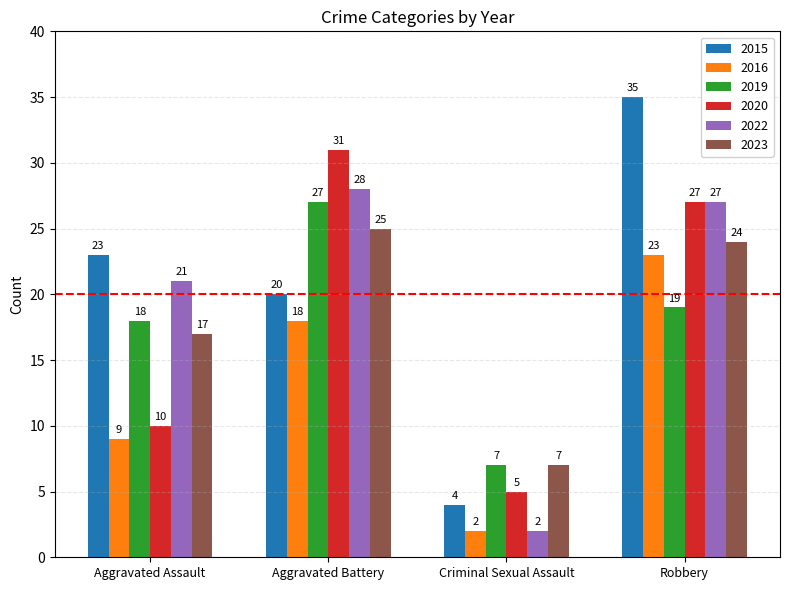

How many bars are there in each group?

6